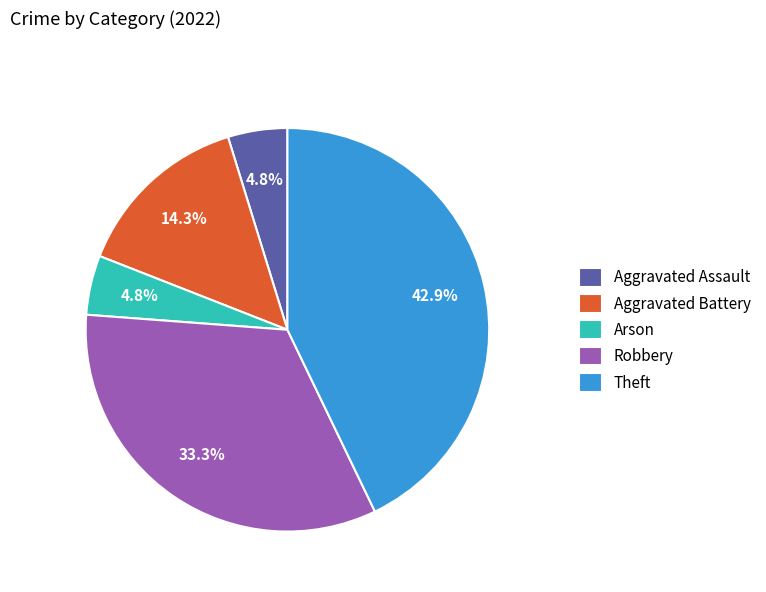

To the nearest percent, what is the difference between the largest and smallest slice percentages?

38%